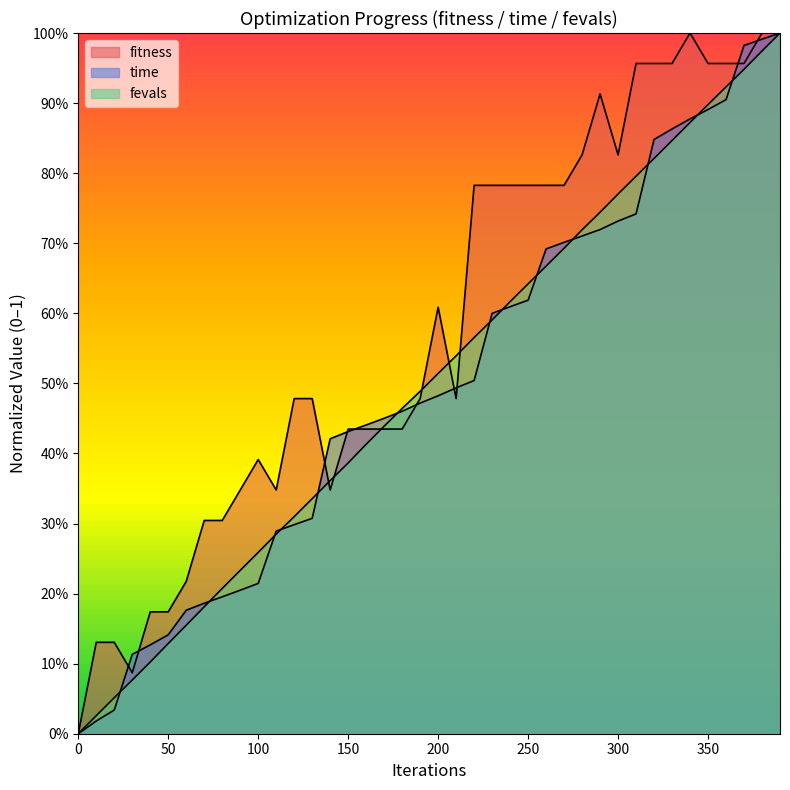

Which series has the widest spread of values?

fitness